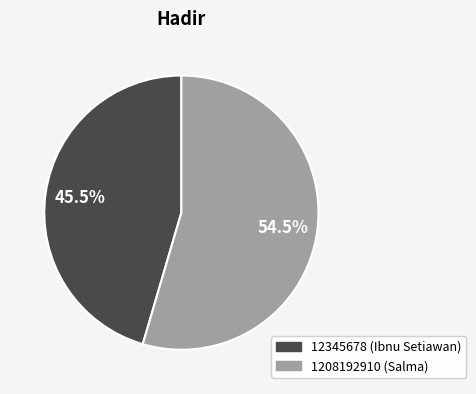

What is the total percentage of 12345678 (Ibnu Setiawan) and 1208192910 (Salma)?

100.0%